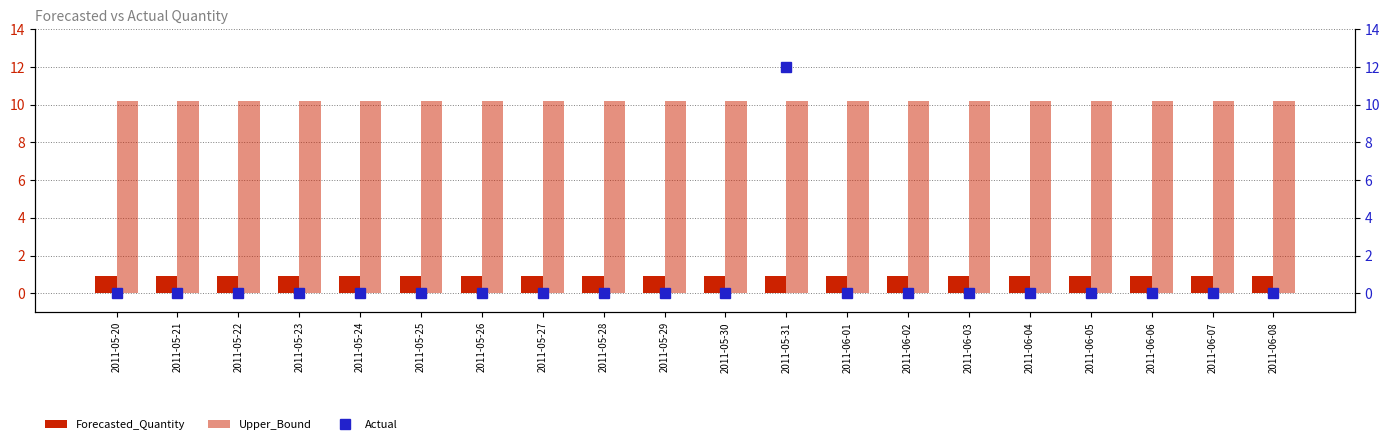

List the series in order of their peak value, highest first.

Actual, Upper_Bound, Forecasted_Quantity